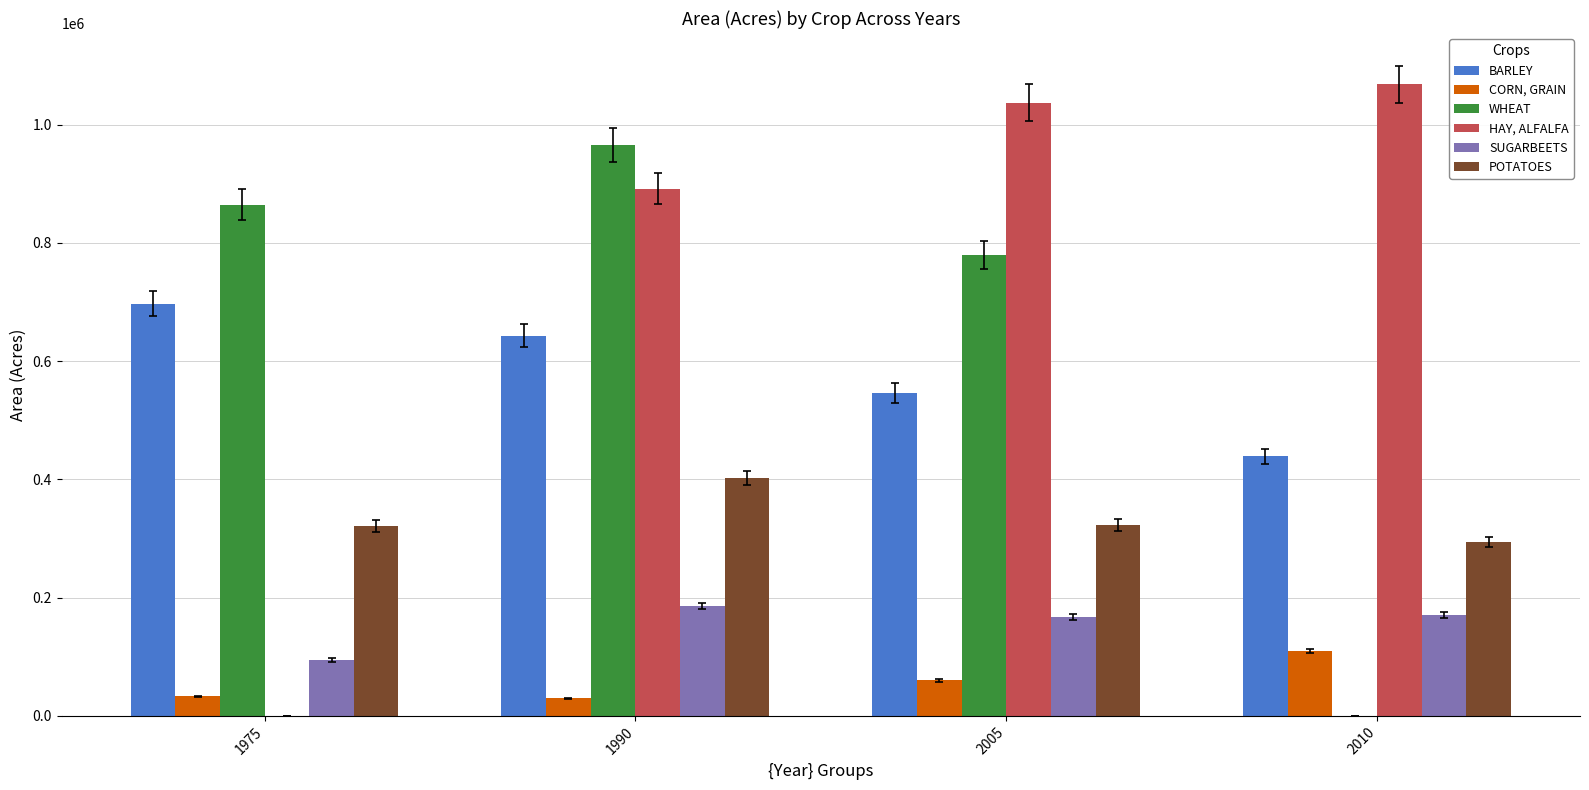

At which category is the sum across all series the highest?

1990